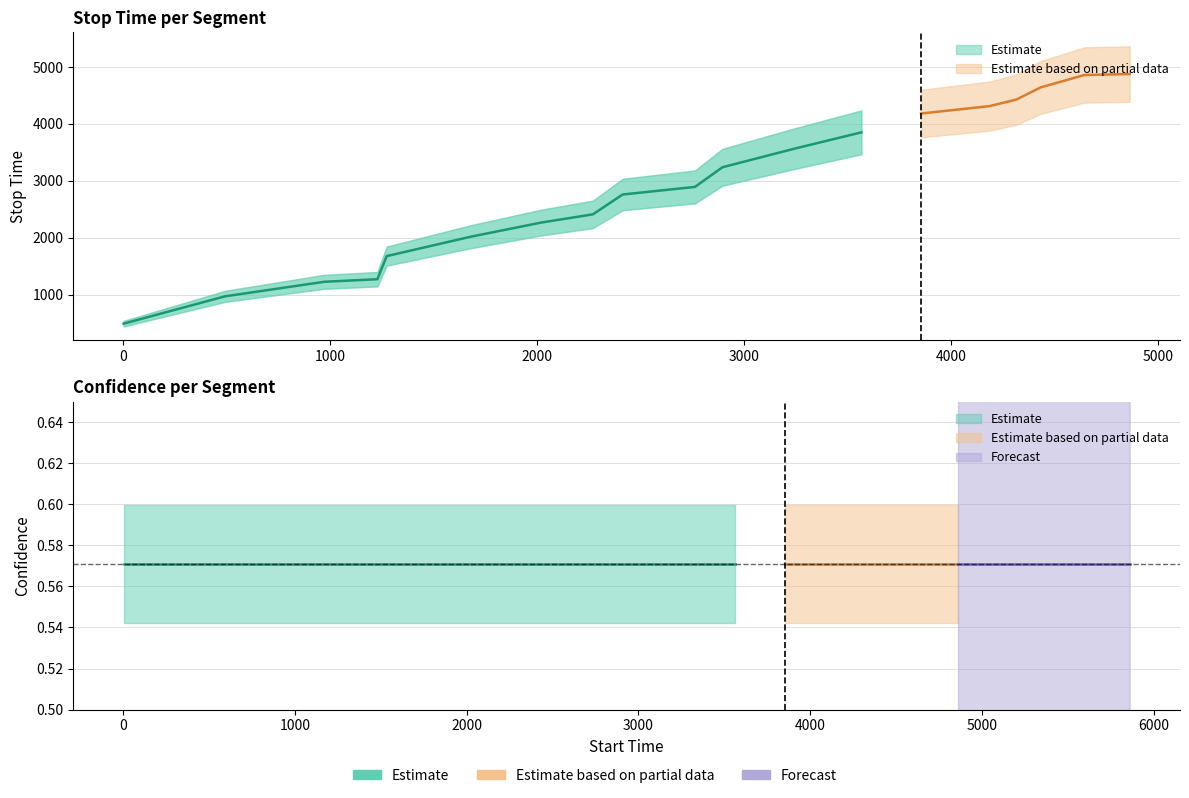

At which label does stop_time first exceed 2893?

10